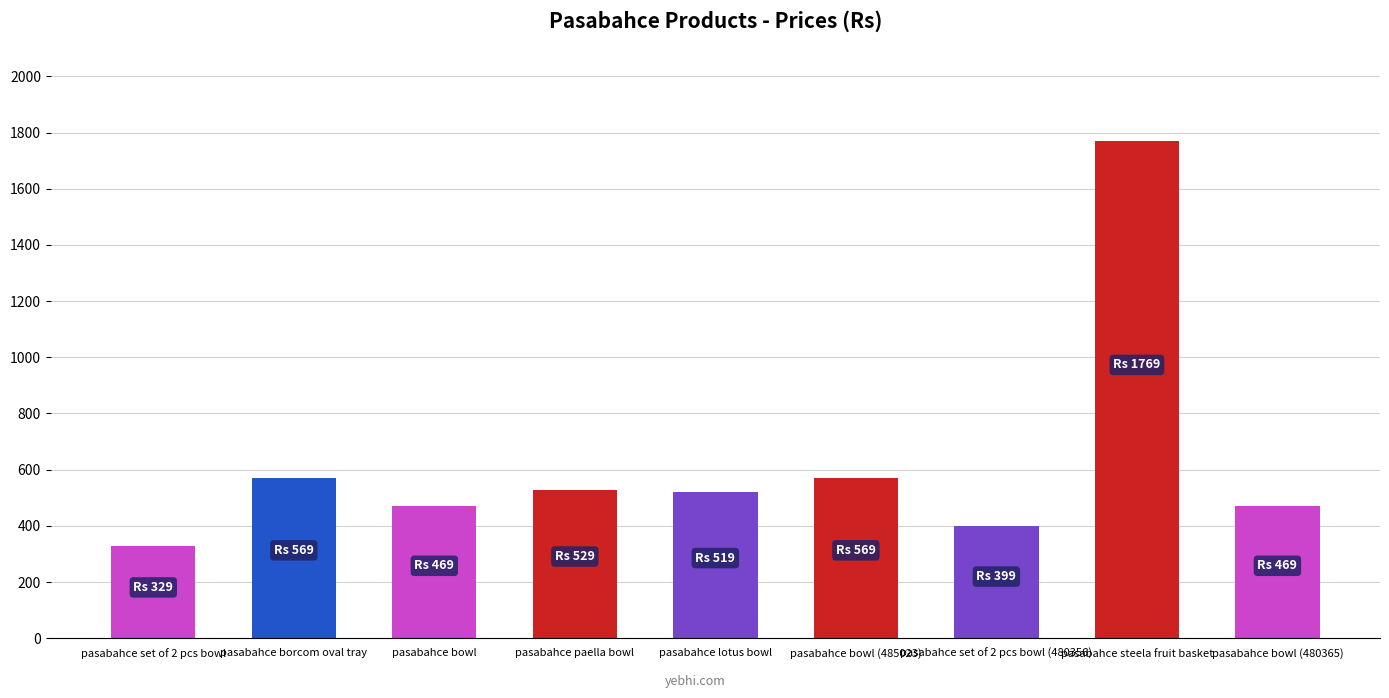

The value at pasabahce steela fruit basket is 1769. True or false?

True